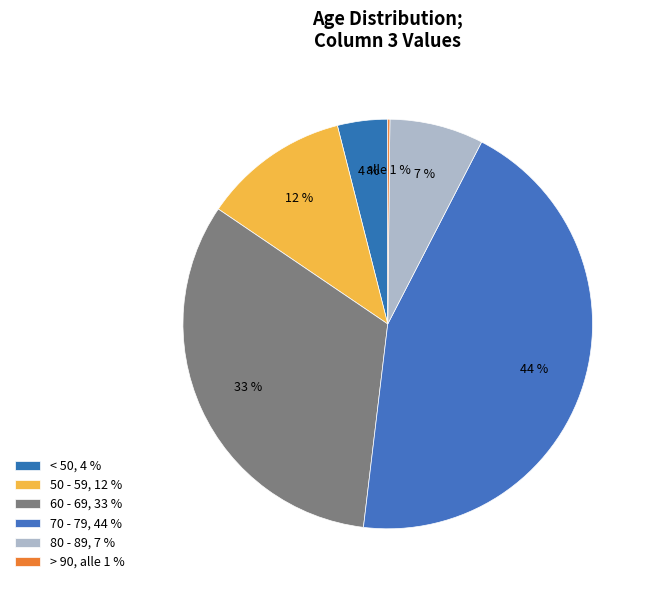

True or false: 40 - 44 accounts for 11% of the total.

False